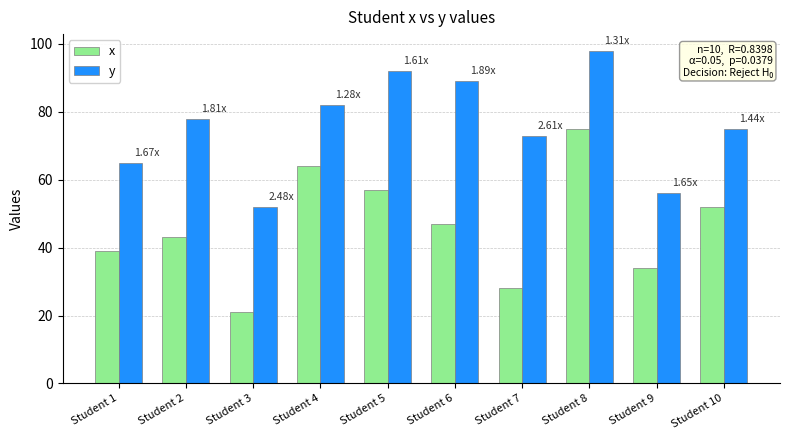

Rank the series by their maximum value, from highest to lowest.

y, x